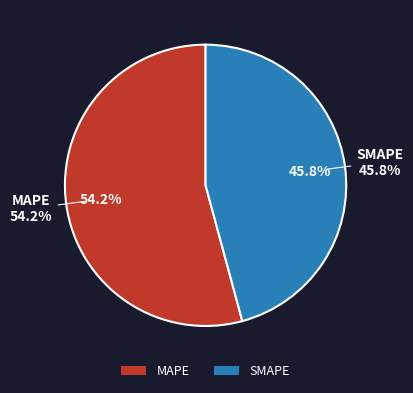

Which category has the biggest portion of the pie?

MAPE